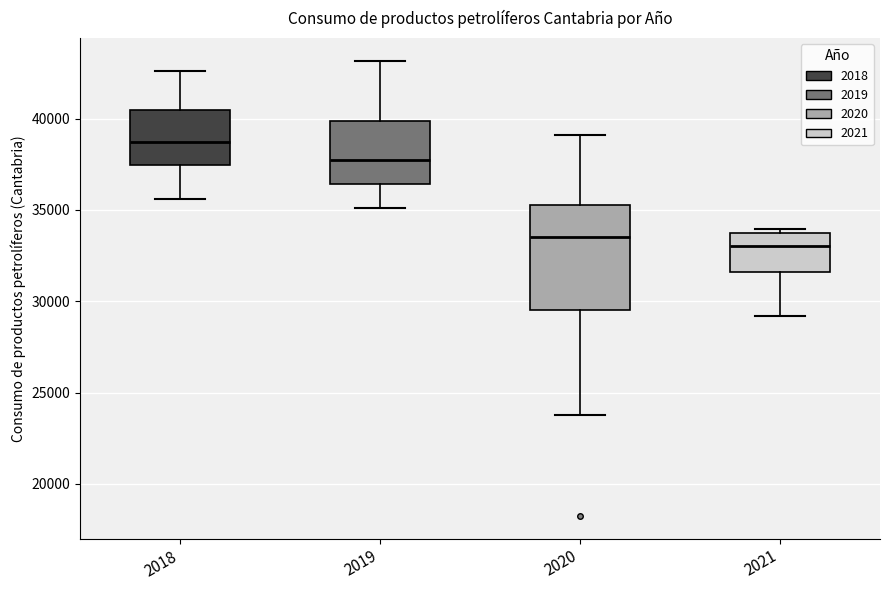

Which box is the tallest, from its lower edge to its upper edge?

2020